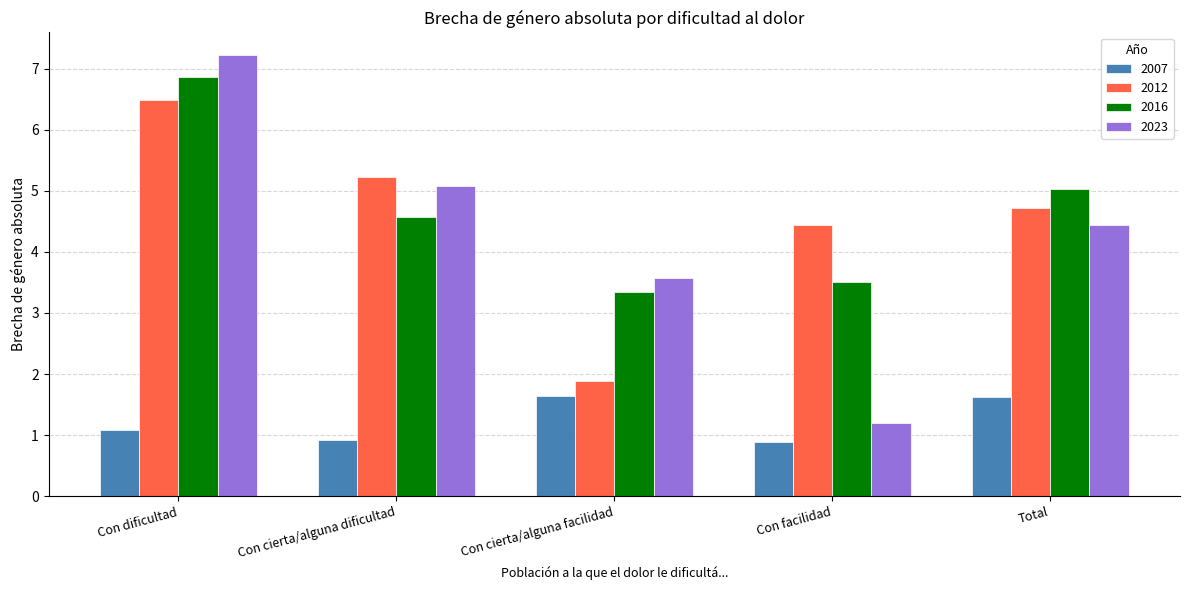

How many bars are there in each group?

4